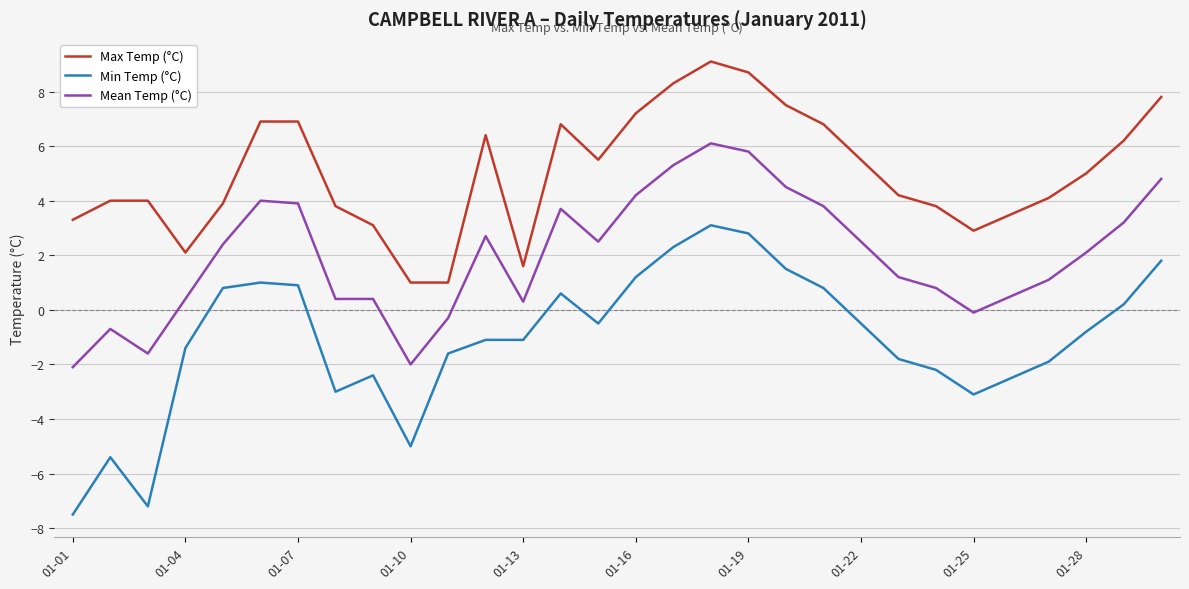

Which series has the largest total across all categories?

Max Temp (°C)